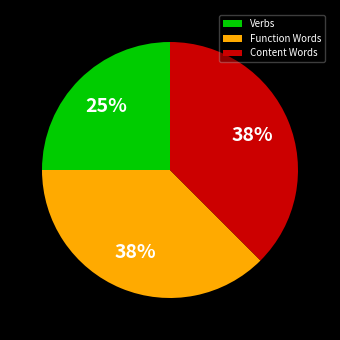

Do Verbs and Content Words together represent more than half of the pie?

Yes